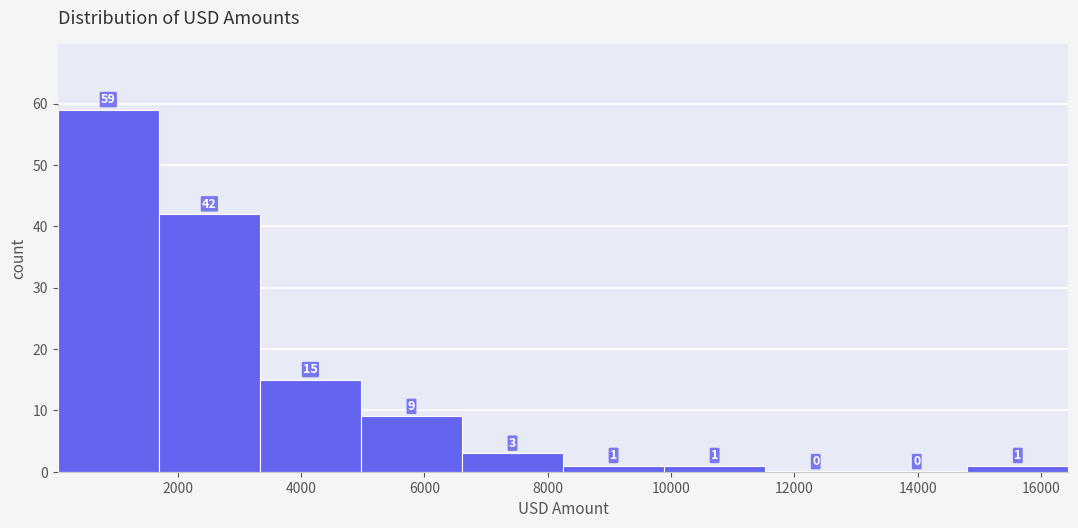

How tall is the bar that spans 6600 to 8200 on the x-axis? The bar edges are not printed on the chart, so give them approximately, as read against the axis.

3